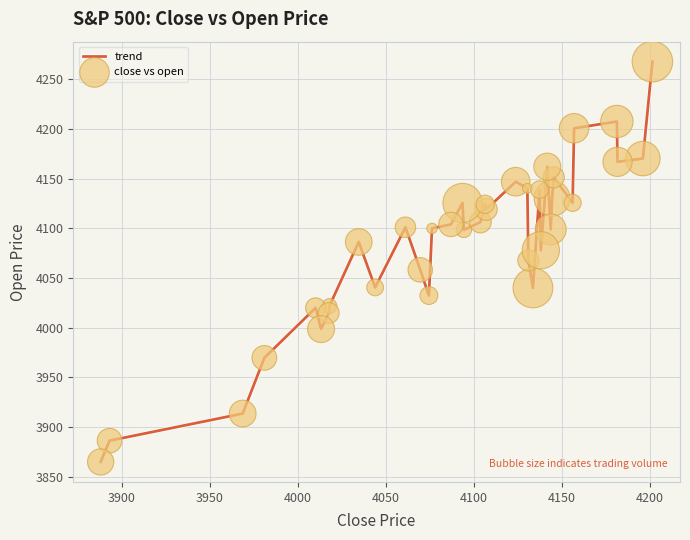

What is the maximum value shown in the chart?

4267.6